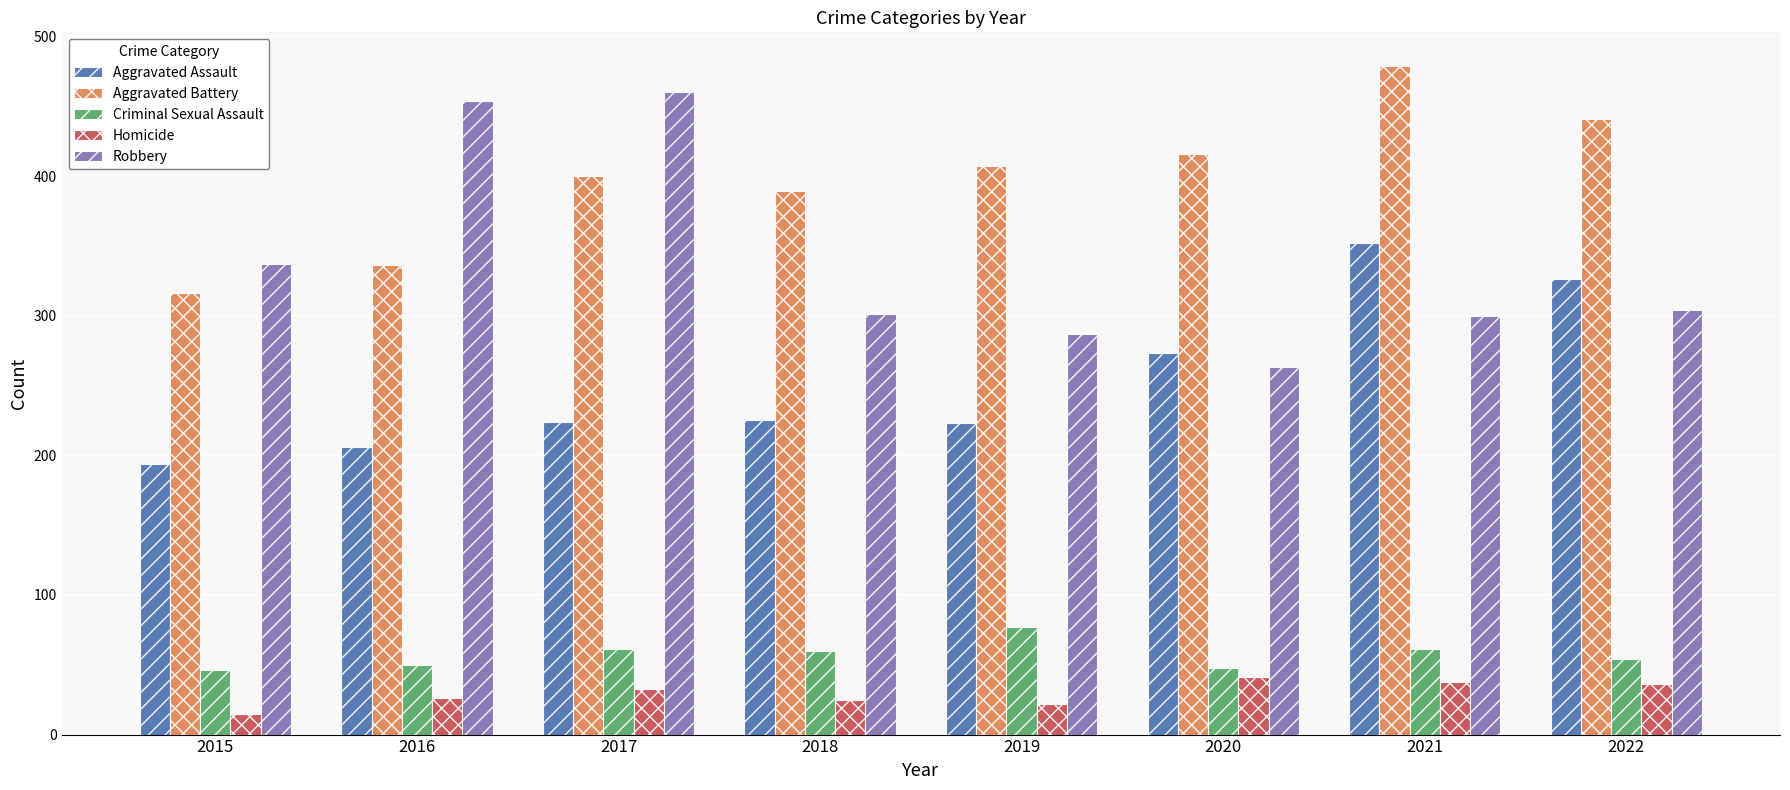

The value of Criminal Sexual Assault at 2019 is 36. True or false?

False